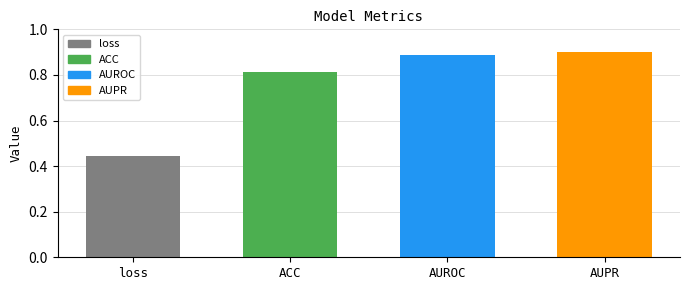

Are the bars horizontal?

No